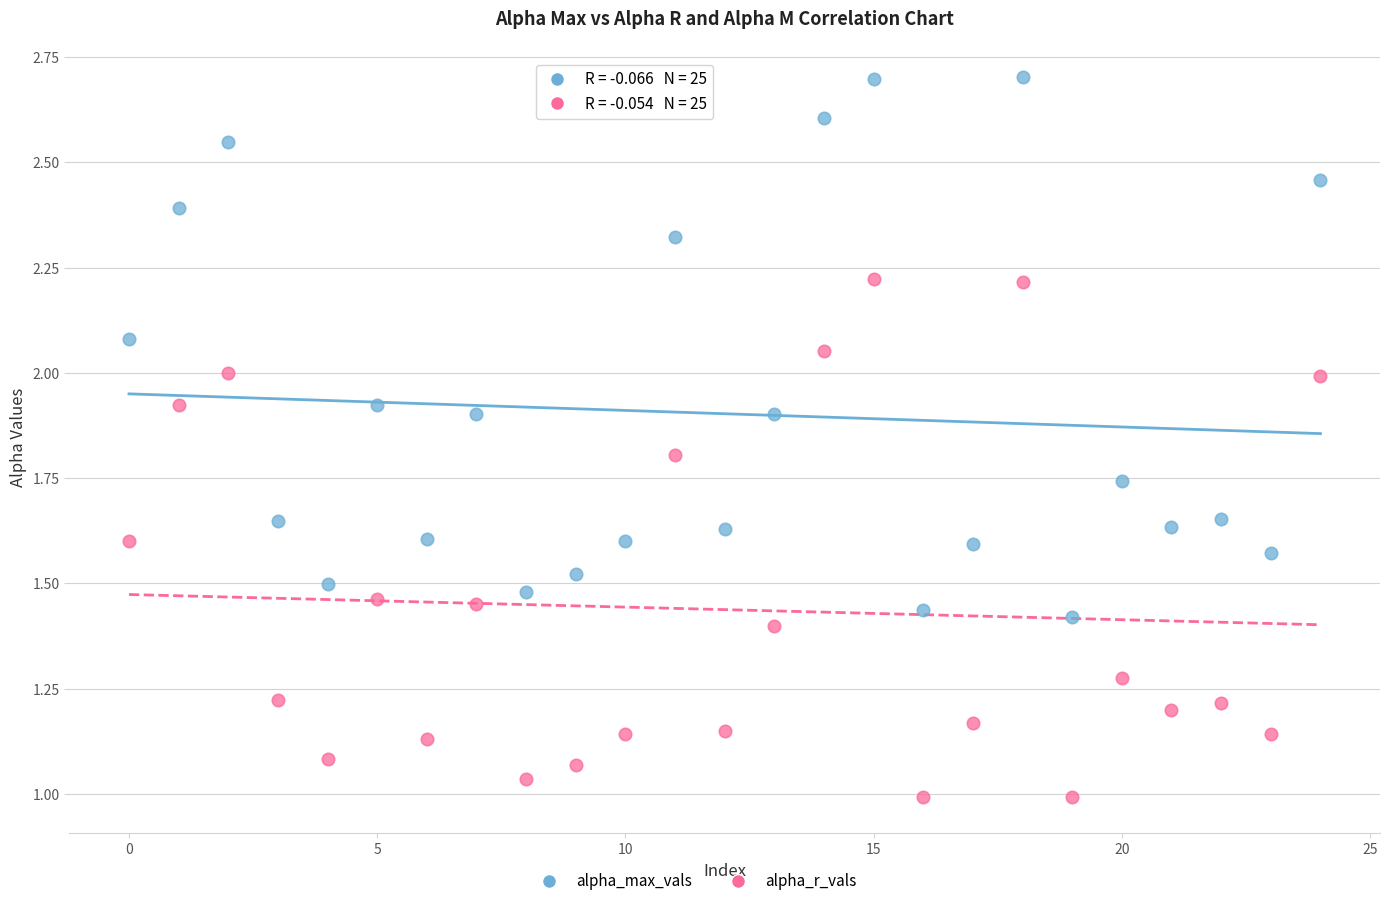

Which series has the largest Y range (max minus min)?

alpha_max_vals